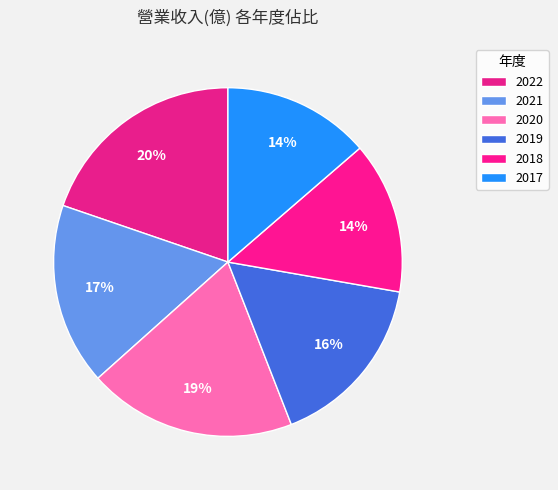

What is the change in value from 2022 to 2018?

-0.5